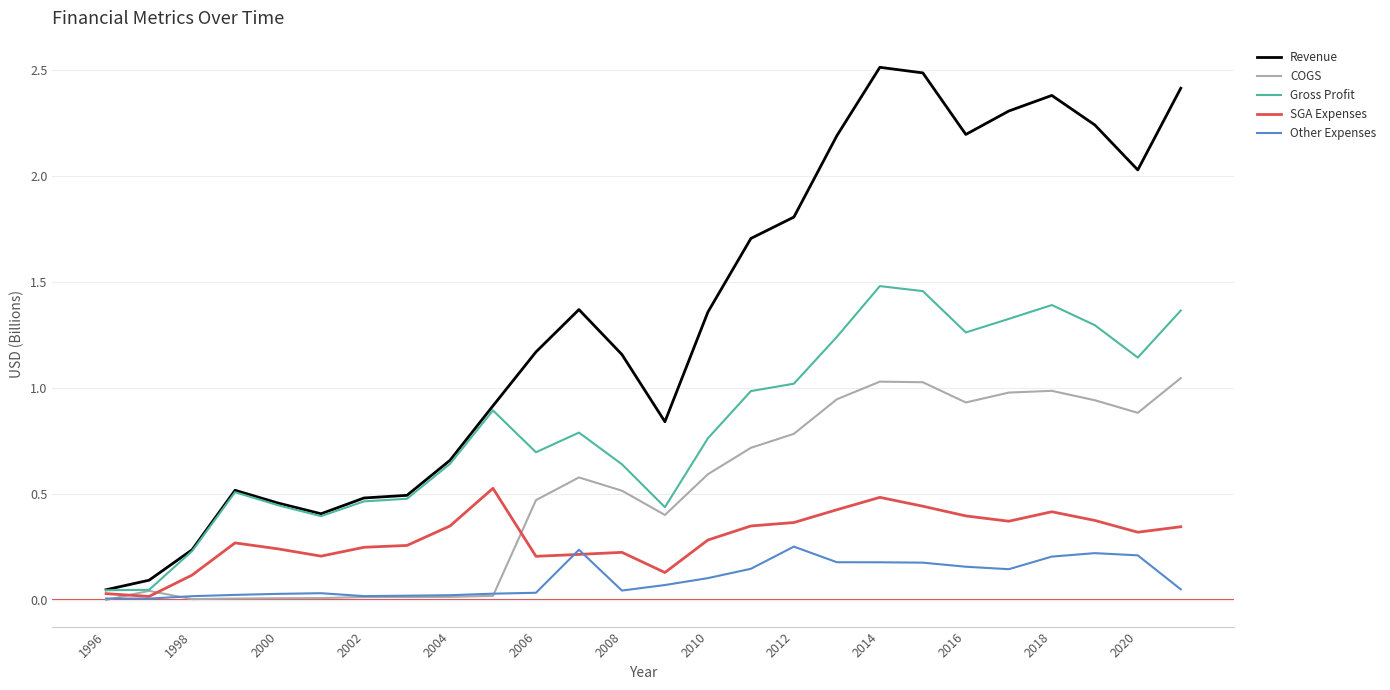

What is the sum of all Revenue values?

34.5